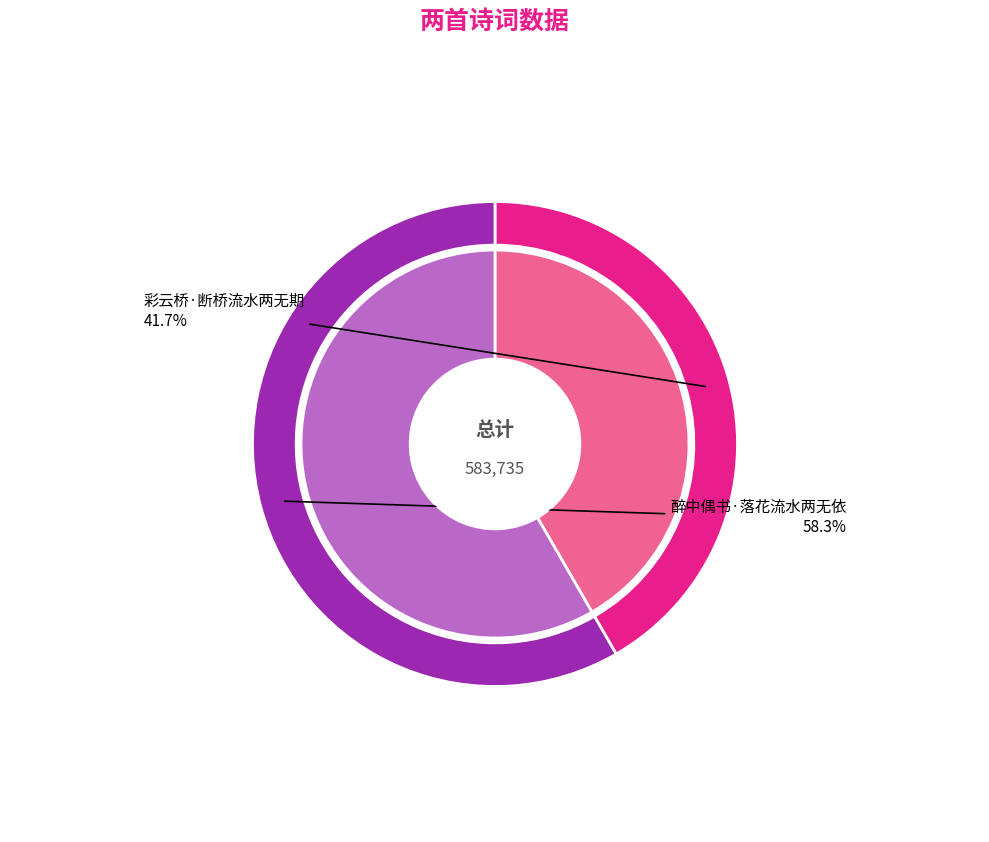

What percentage is the 彩云桥·断桥流水两无期 slice, to the nearest percent?

42%